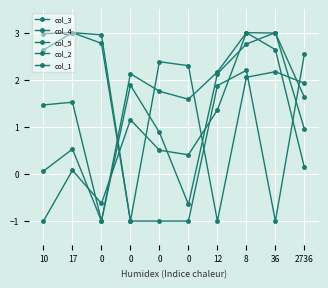

Rank the categories by col_5 value from lowest to highest.

10, 0, 17, 2736, 0, 0, 0, 12, 36, 8